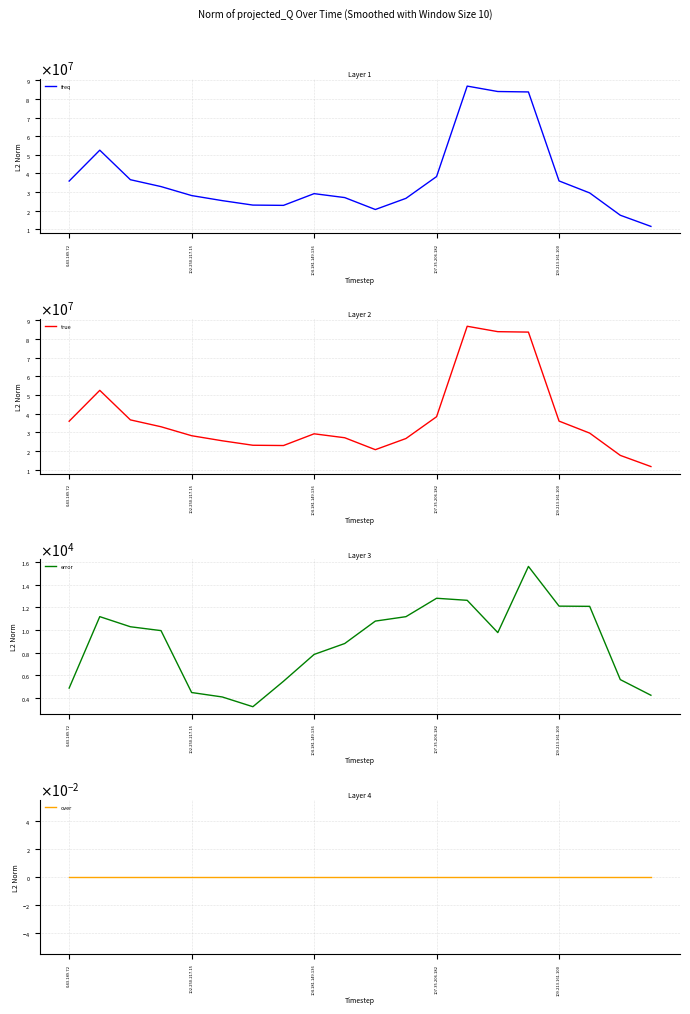

True or false: freq has more than 1 interior local peaks.

True